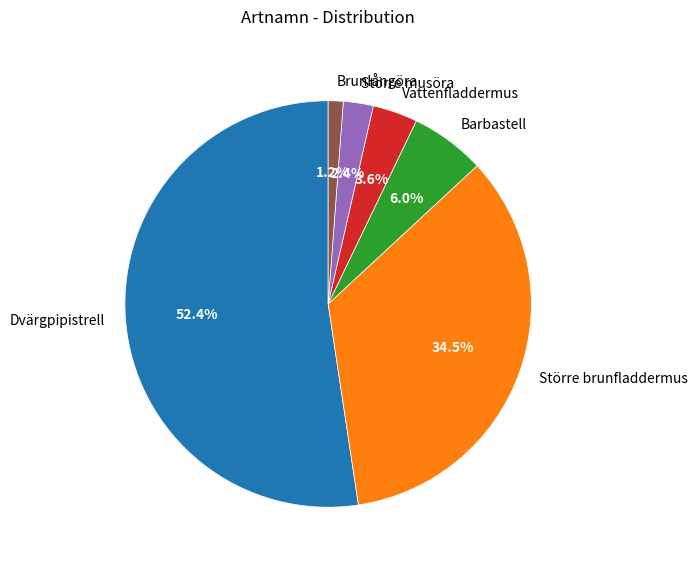

To the nearest percent, what is the difference between the Större brunfladdermus and Dvärgpipistrell slice percentages?

18%